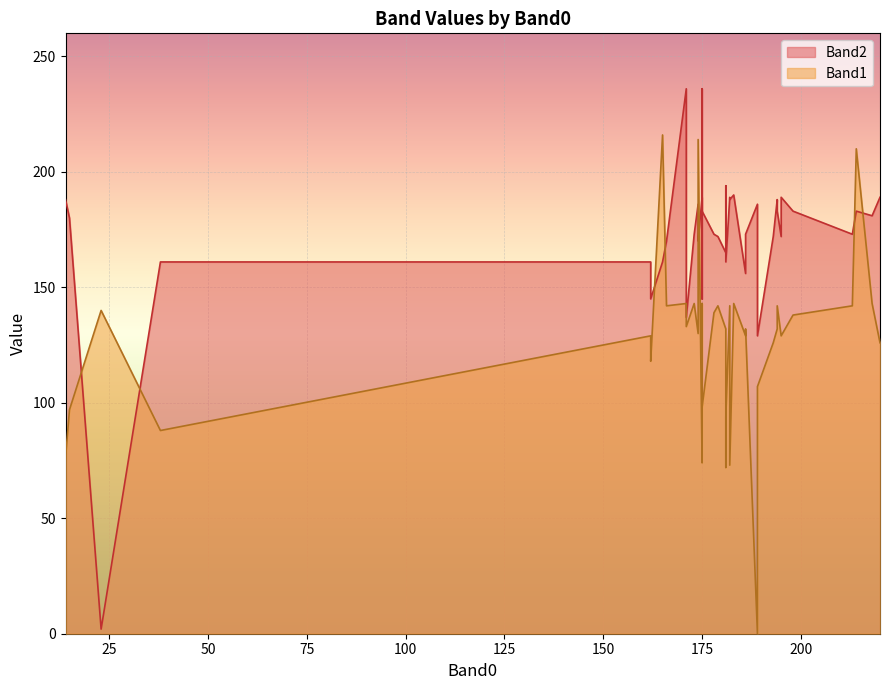

True or false: Band1 and Band2 intersect in this chart.

True